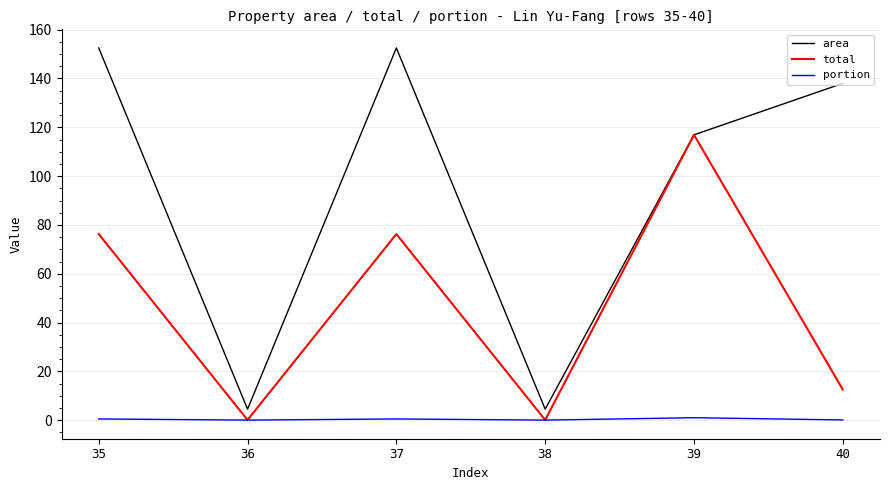

True or false: area and portion intersect in this chart.

False